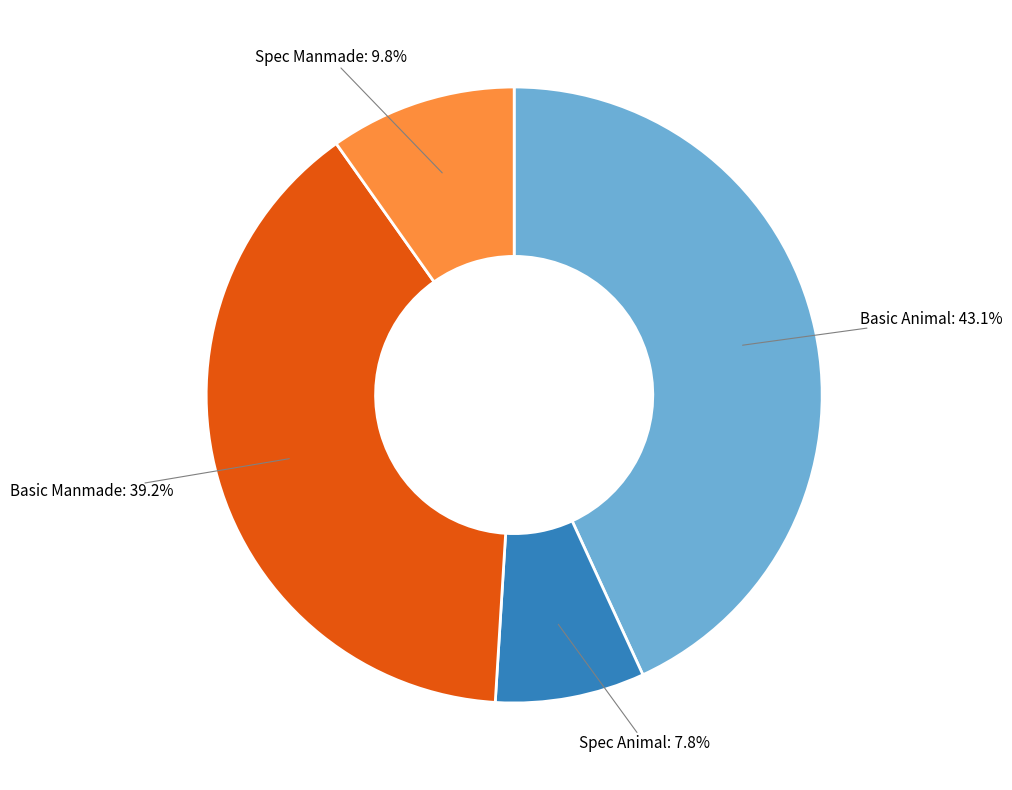

Count the number of slices in the pie.

4